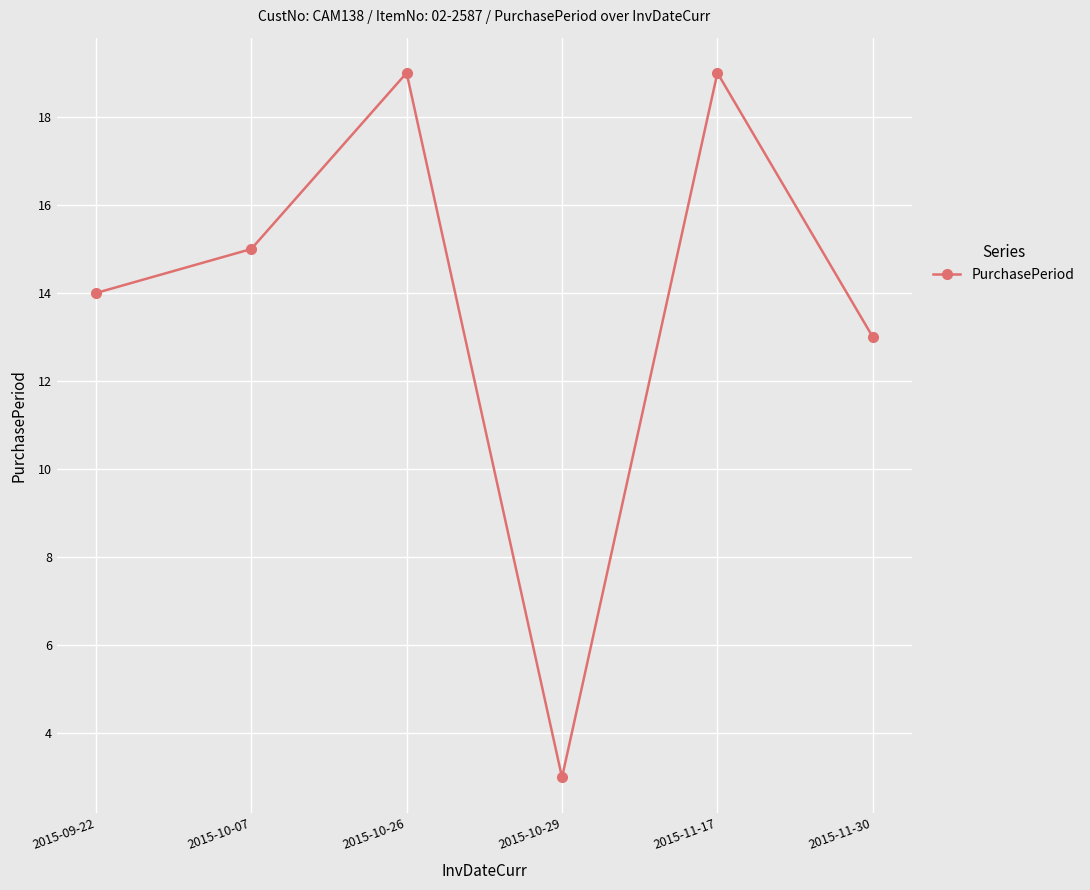

True or false: the data shows 19 at 2015-10-26.

True